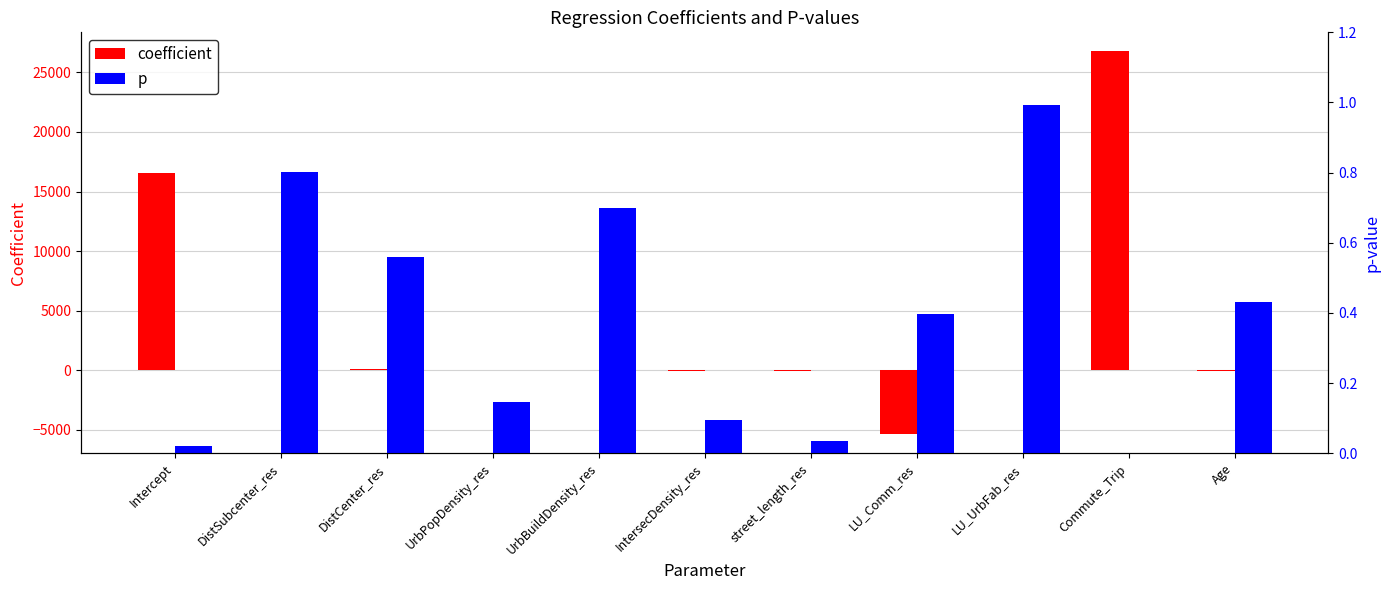

Is the value of coefficient at LU_UrbFab_res greater than the value of p at DistSubcenter_res?

Yes